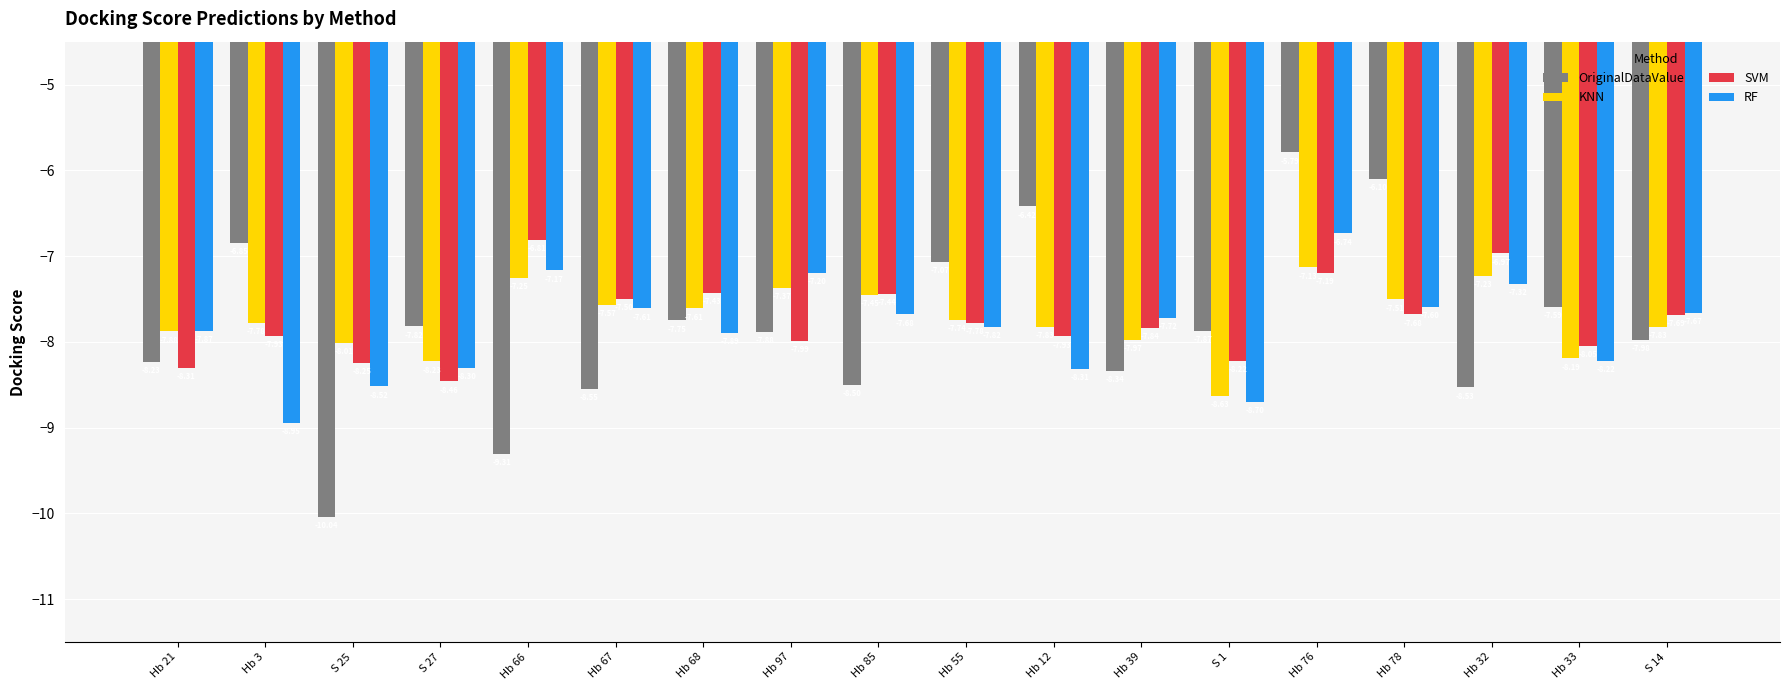

At which label is RF closest to -7?

Hb 66